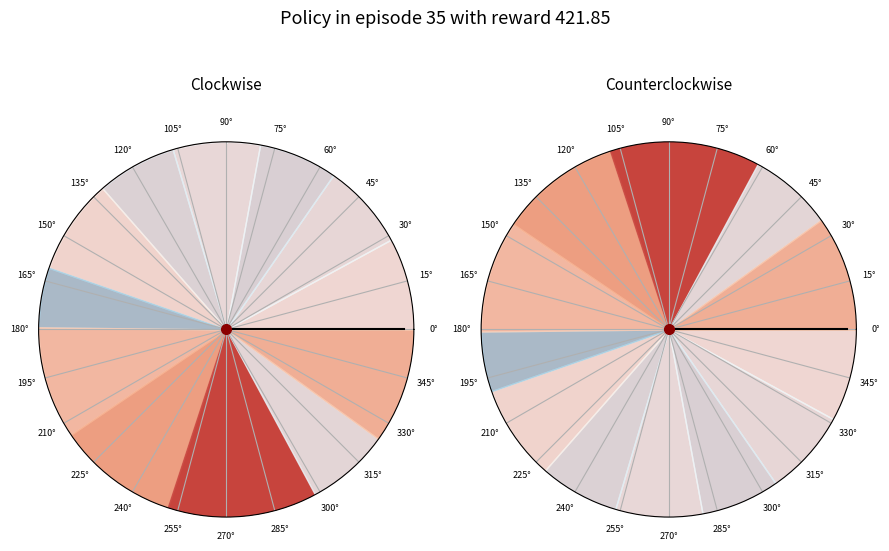

Does row_4 represent more than half of the total?

No